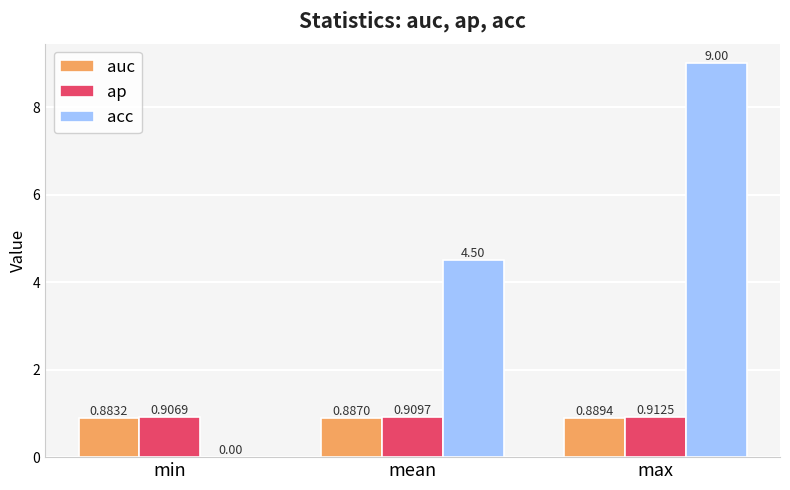

What are all the series names shown in the legend?

auc, ap, acc